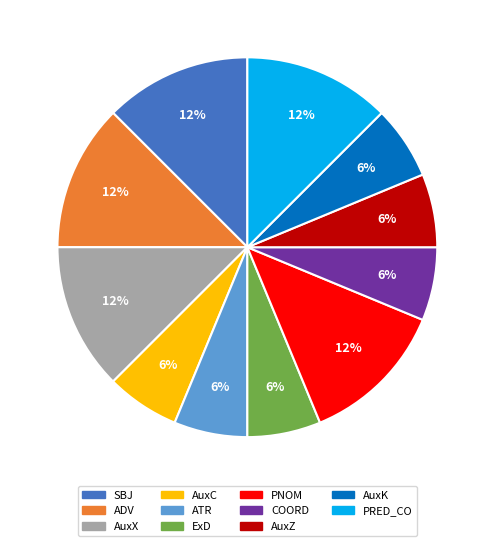

Is there any slice that represents more than half of the pie?

No